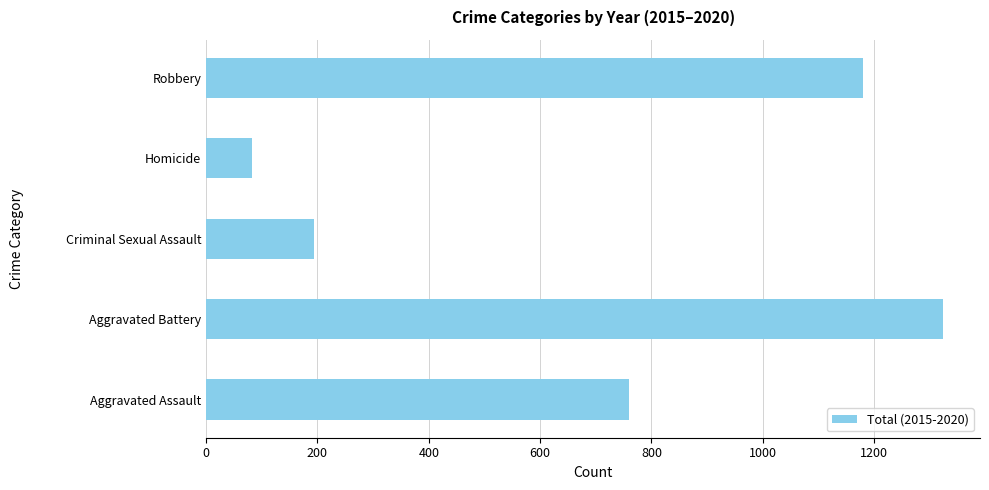

What is the maximum value shown in the chart?

1324